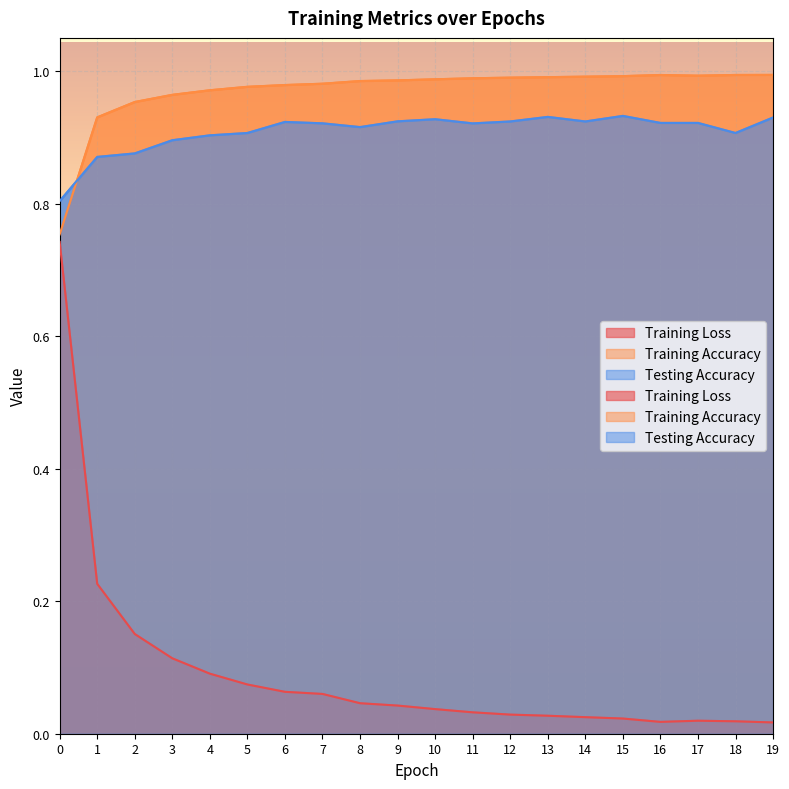

Where is the first local maximum for Testing Accuracy?

6